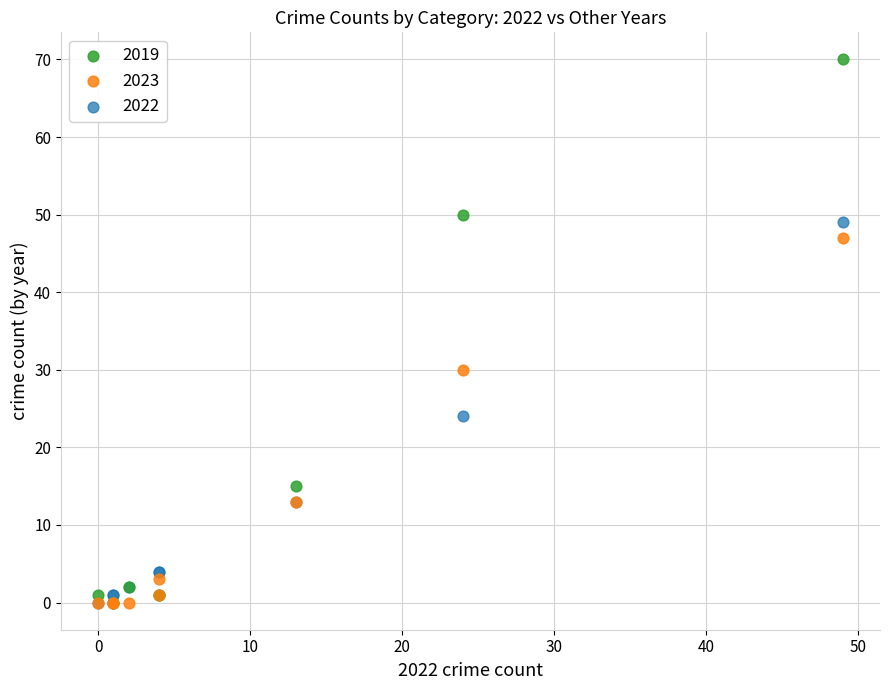

Across all series, what Y value is closest to 35?

30